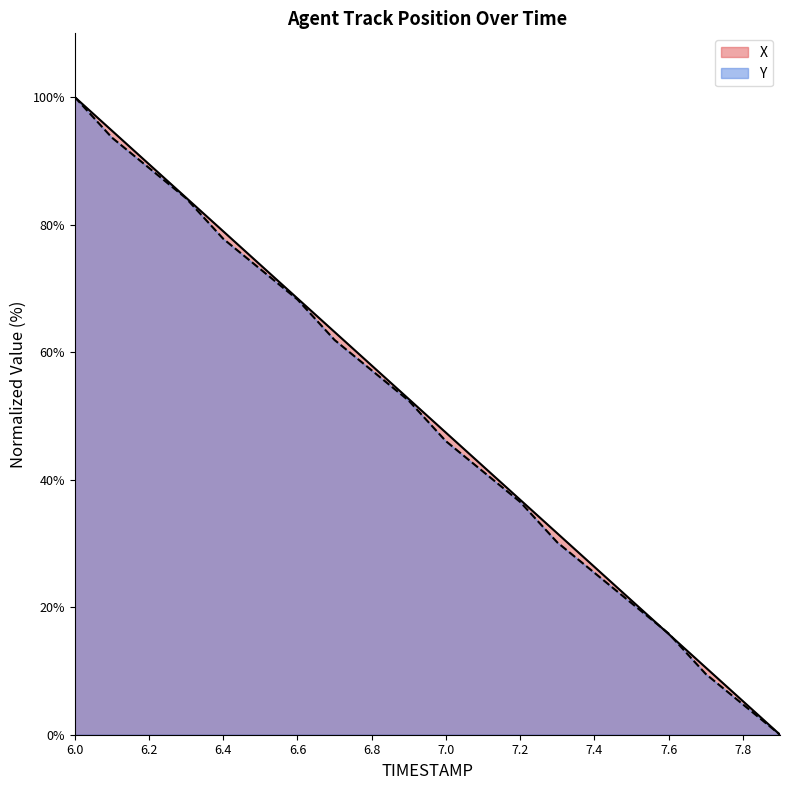

Reading right to left, transcribe all the data shown in this chart.

X: 7.9=0.0	7.8=5.3	7.7=10.5	7.6=15.8	7.5=21.1	7.4=26.3	7.3=31.6	7.2=36.8	7.1=42.1	7.0=47.4	6.9=52.6	6.8=57.9	6.7=63.2	6.6=68.4	6.5=73.7	6.4=79.0	6.3=84.2	6.2=89.5	6.1=94.7	6.0=100.0
Y: 7.9=0.0	7.8=4.8	7.7=9.5	7.6=15.9	7.5=20.6	7.4=25.4	7.3=30.2	7.2=36.5	7.1=41.3	7.0=46.0	6.9=52.4	6.8=57.1	6.7=61.9	6.6=68.3	6.5=73.0	6.4=77.8	6.3=84.1	6.2=88.9	6.1=93.7	6.0=100.0